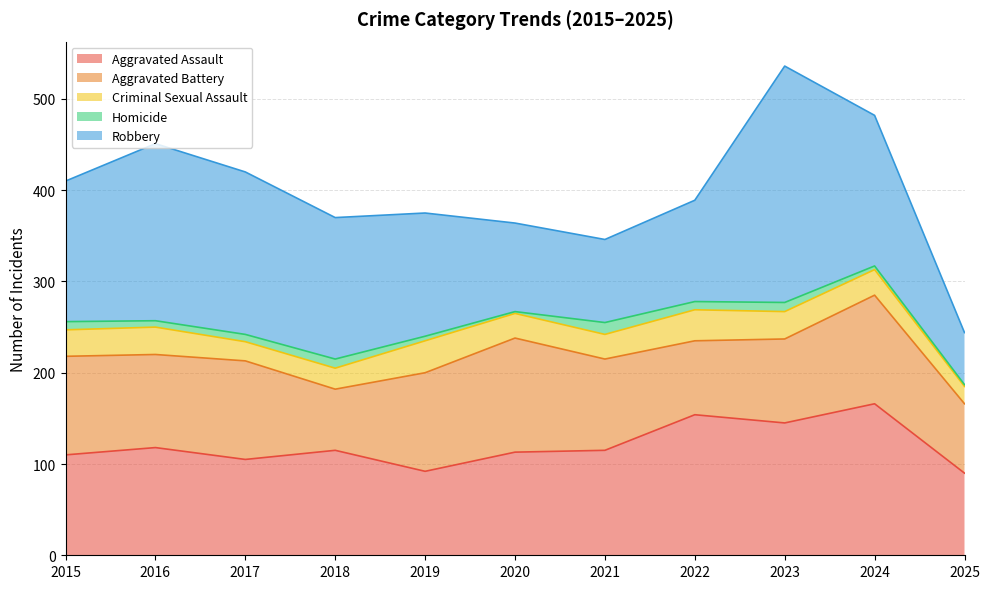

In Homicide, how many points are higher than both neighbors (excluding endpoints)?

3